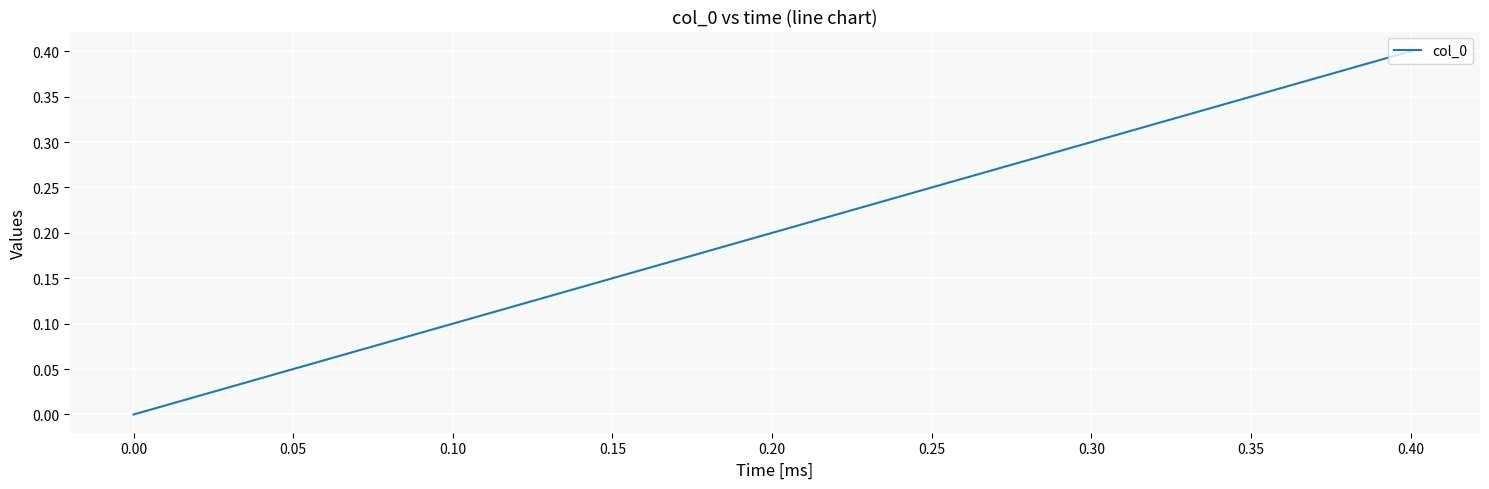

How many interior local peaks (higher than both neighbors) does the data have?

1